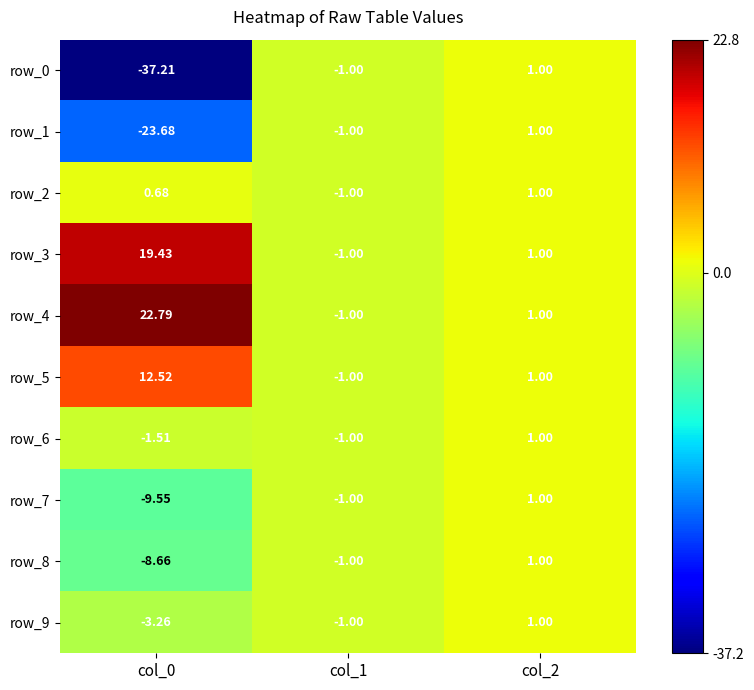

At which category is the sum across all series the highest?

col_2